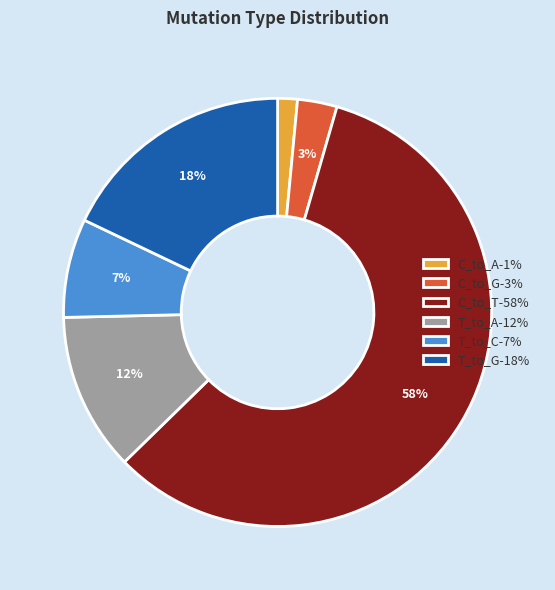

Is the sum of T_to_C and T_to_A greater than half?

No